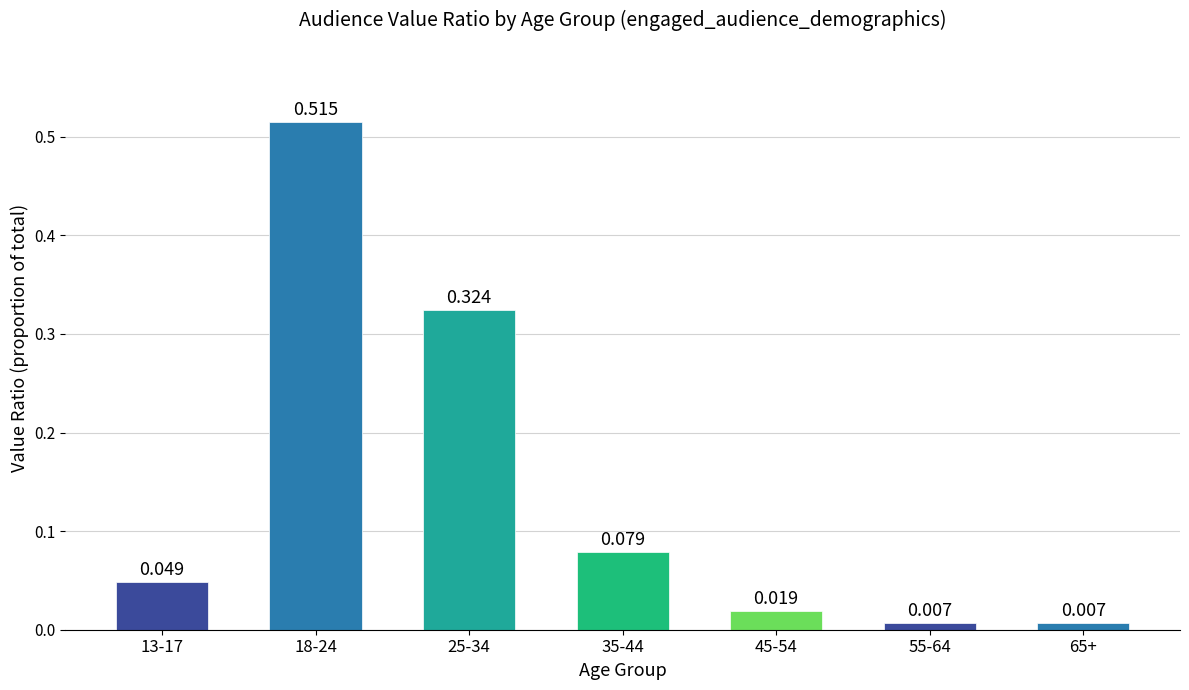

What is the difference between the maximum and second lowest values?

0.5